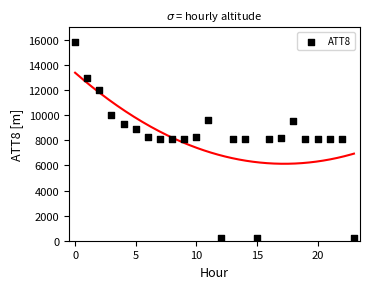

What is the range of Y values (max minus min)?

15600